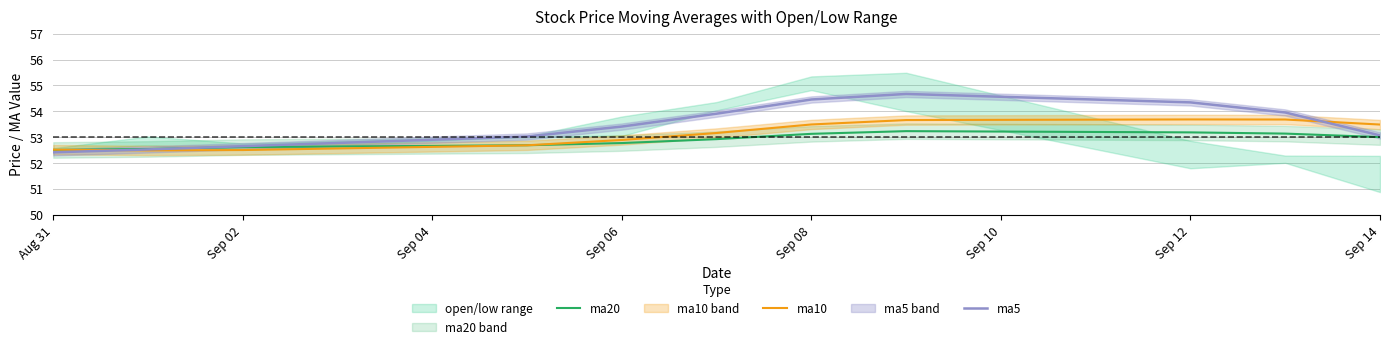

Which category has the lowest value across all series?

Aug 31